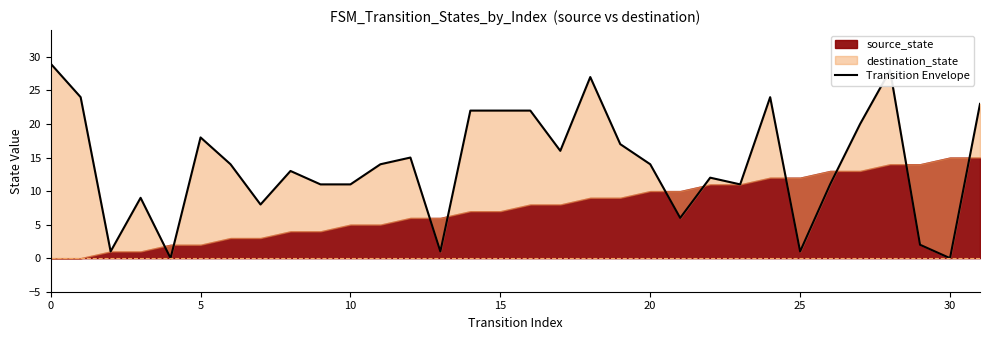

Count the number of values greater than 14.

14